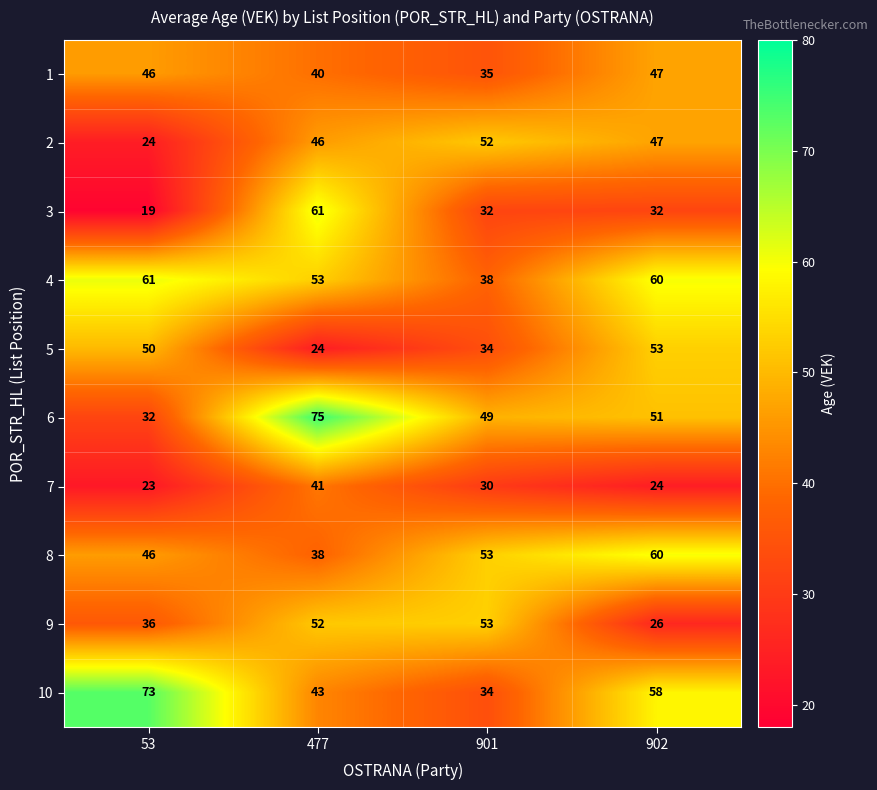

At 477, list the series in order from largest to smallest.

6, 3, 4, 9, 2, 10, 7, 1, 8, 5